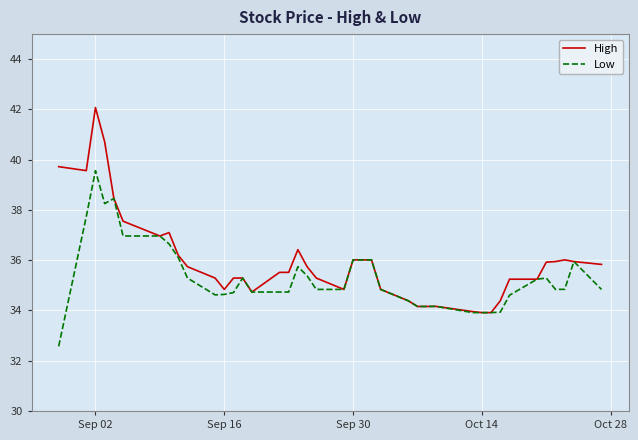

Which series has the largest total across all categories?

High